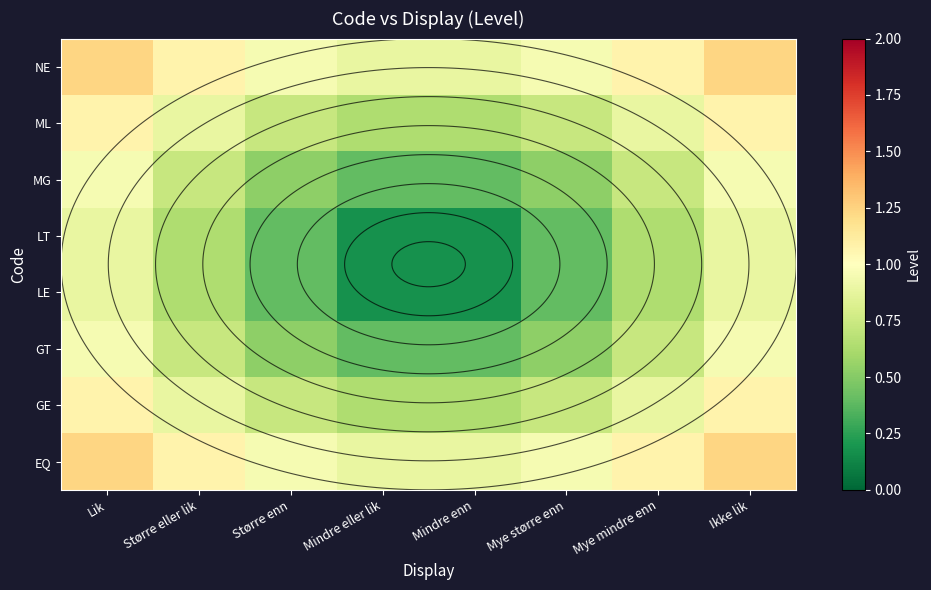

Which has a higher value, Ikke lik or Mindre eller lik?

Ikke lik